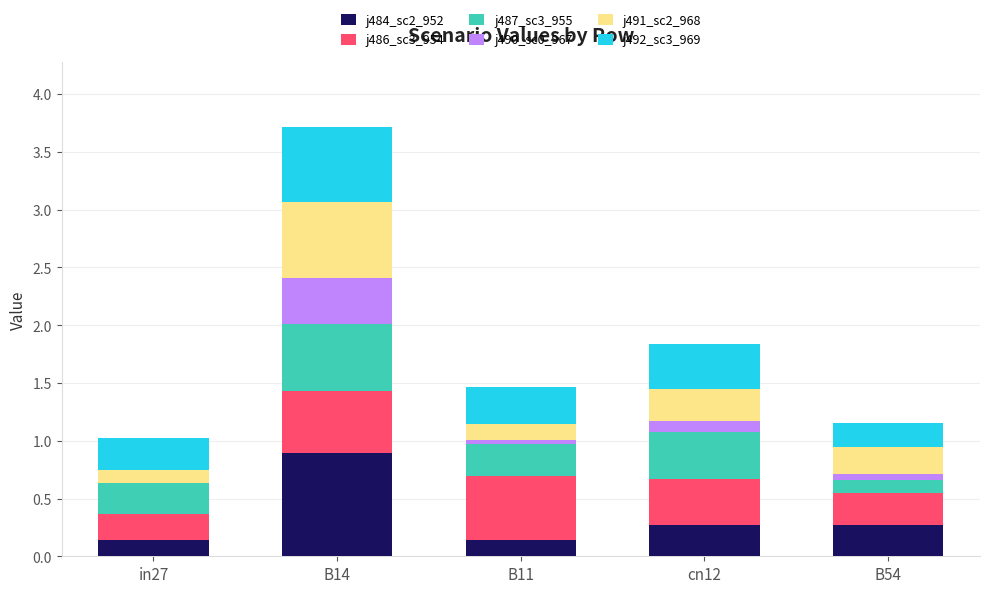

At which category is the sum across all series the highest?

B14